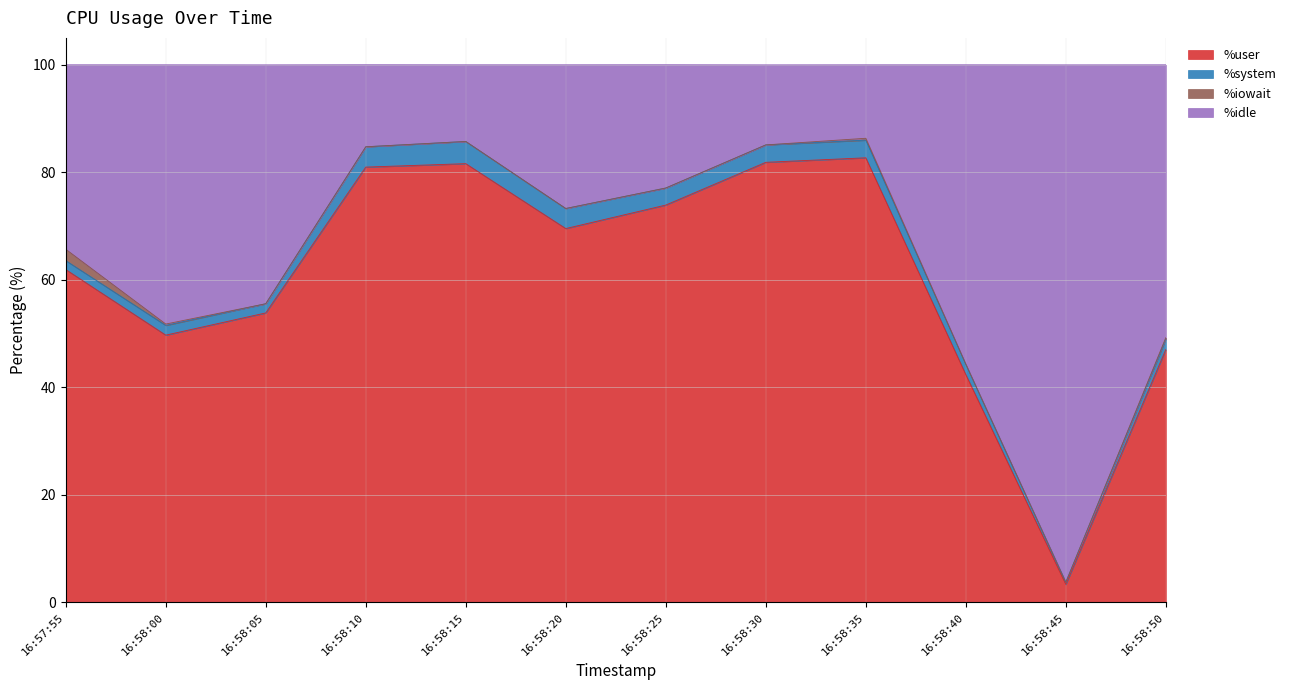

Read the %user value at 16:57:55.

61.9